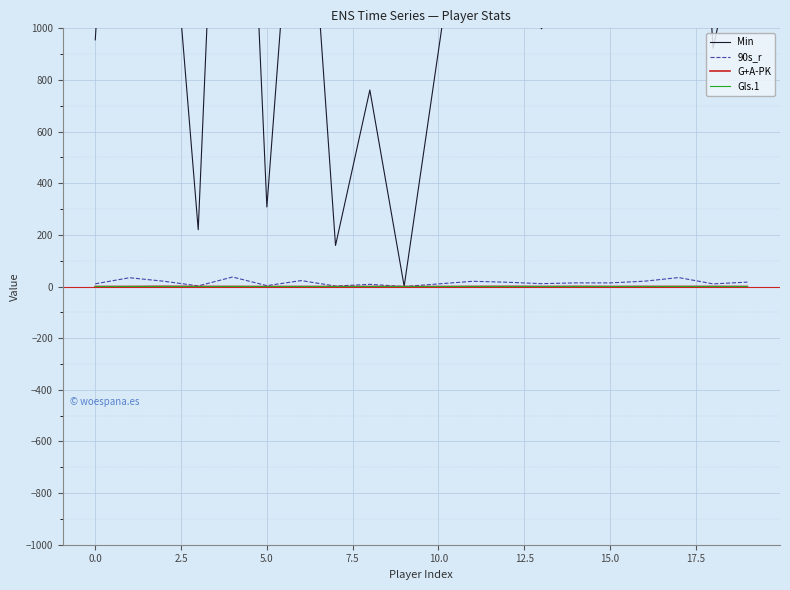

Is it true that G+A-PK equals 0.1 at 0.0?

True